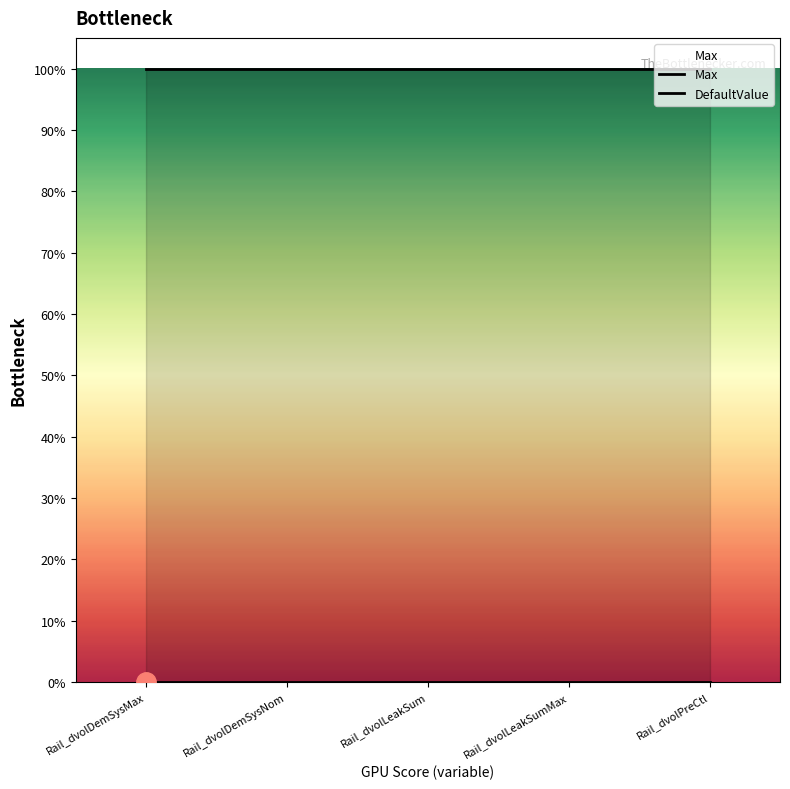

Does the chart display data point markers on the line(s)?

No